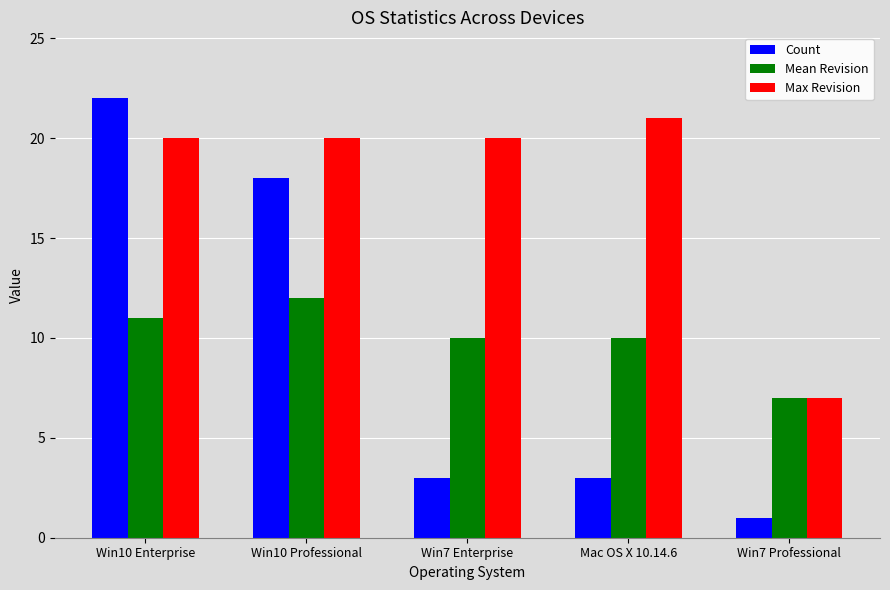

What is the label of the 4th bar from the left?

Mac OS X 10.14.6